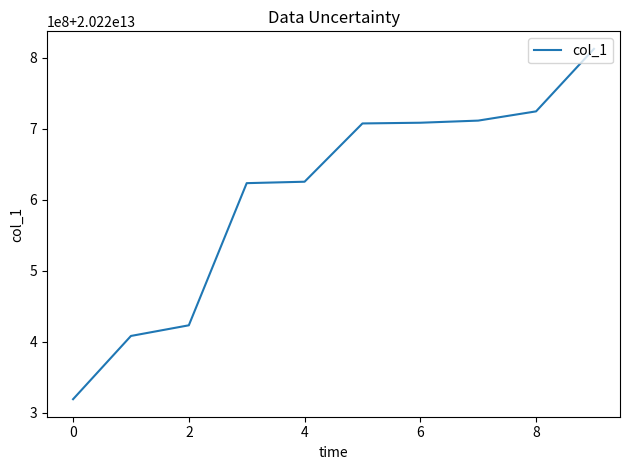

What is the maximum value shown in the chart?

20220812190518